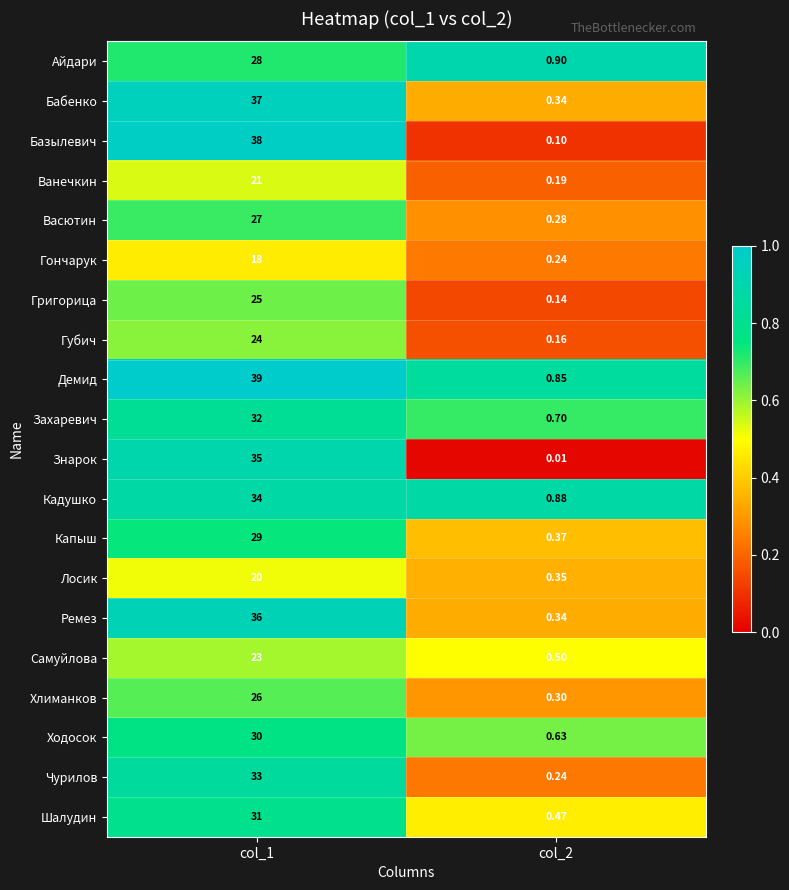

What is the spread (max minus min) of values at col_1?

21.0